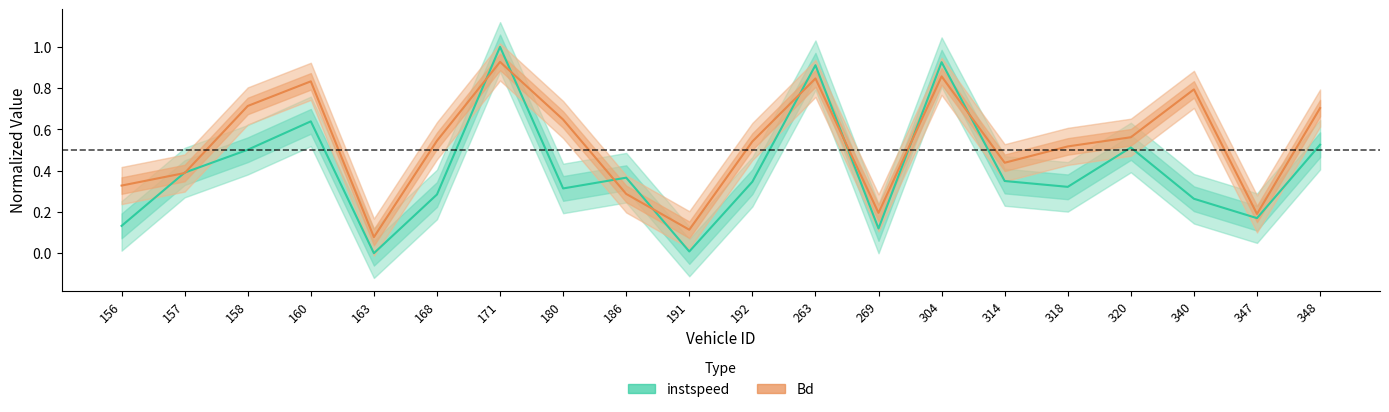

The instspeed series shows 0.9 at 263. True or false?

True